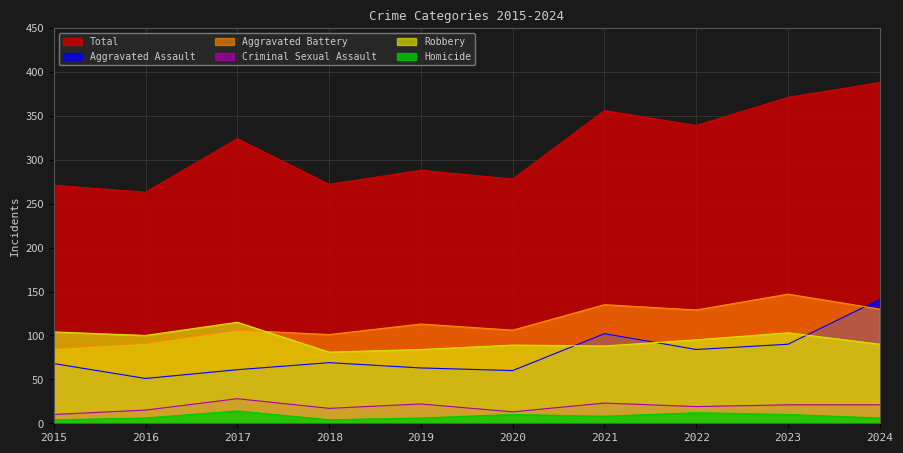

True or false: Aggravated Assault and Homicide cross at least once.

False